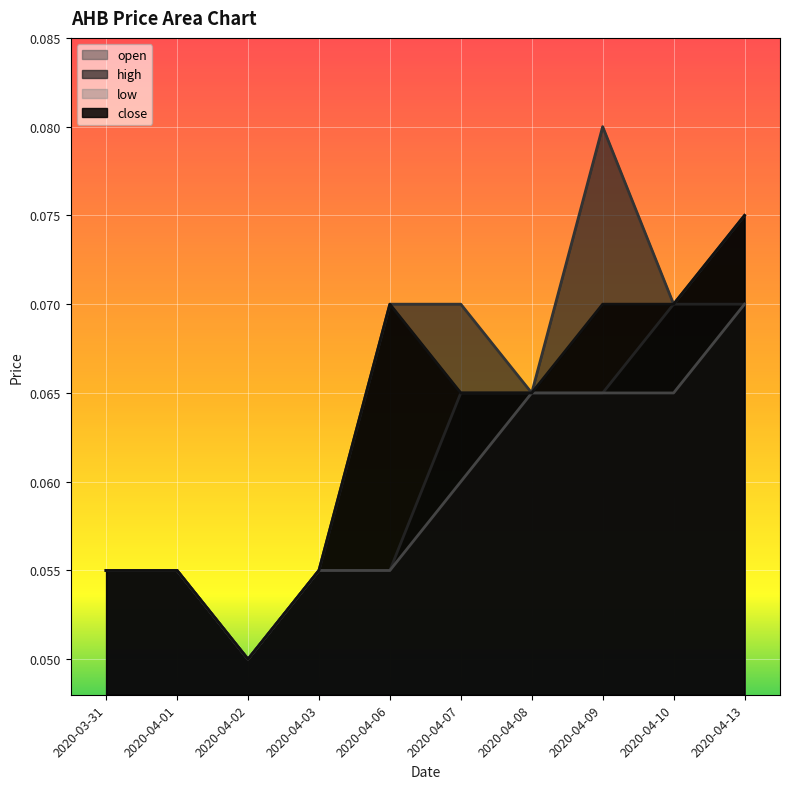

What are all the series names shown in the legend?

open, high, low, close